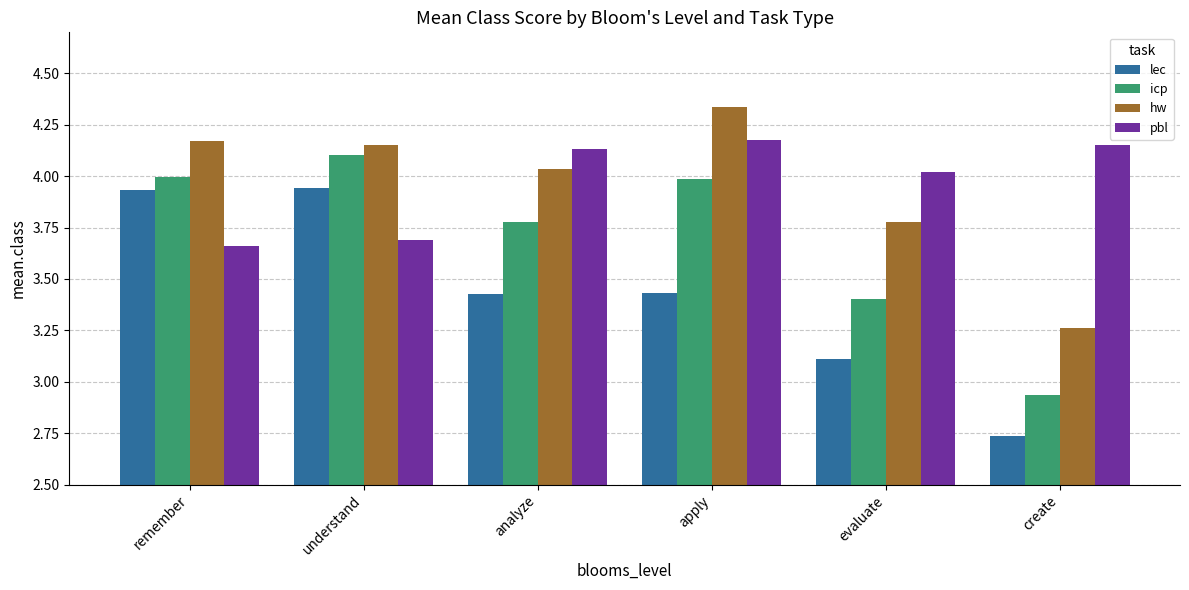

At which category does the chart reach its minimum across all series?

create